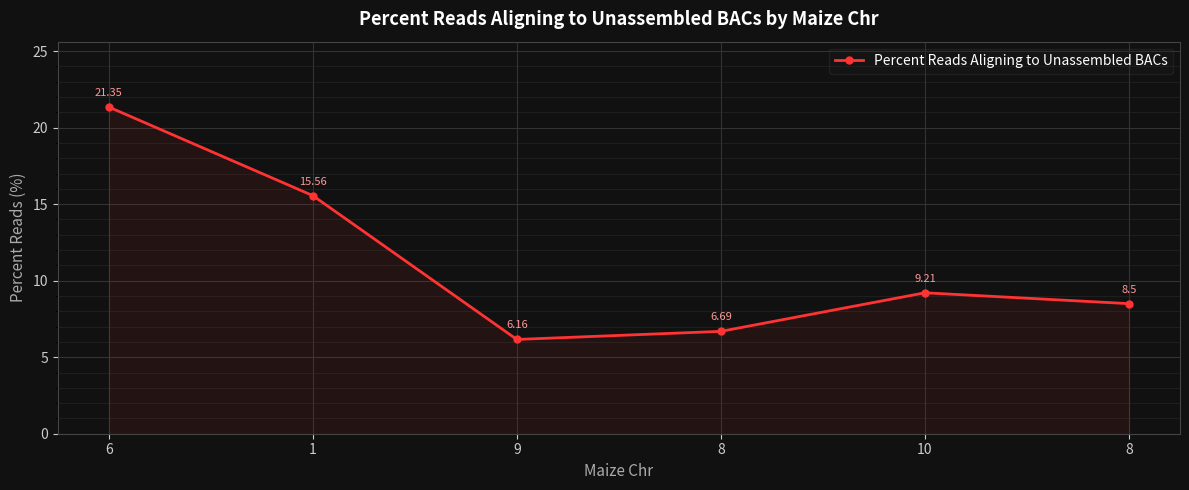

Does the chart have visible grid lines?

Yes